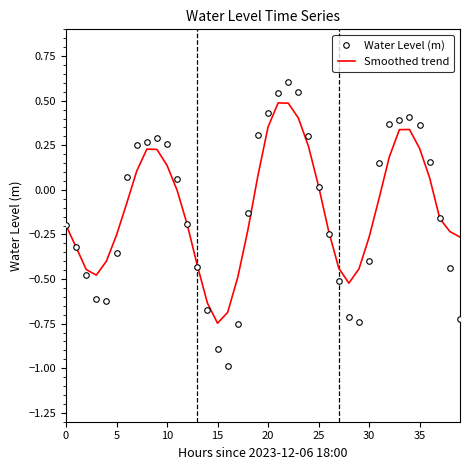

Which series has the largest range (max minus min)?

Water Level (m)